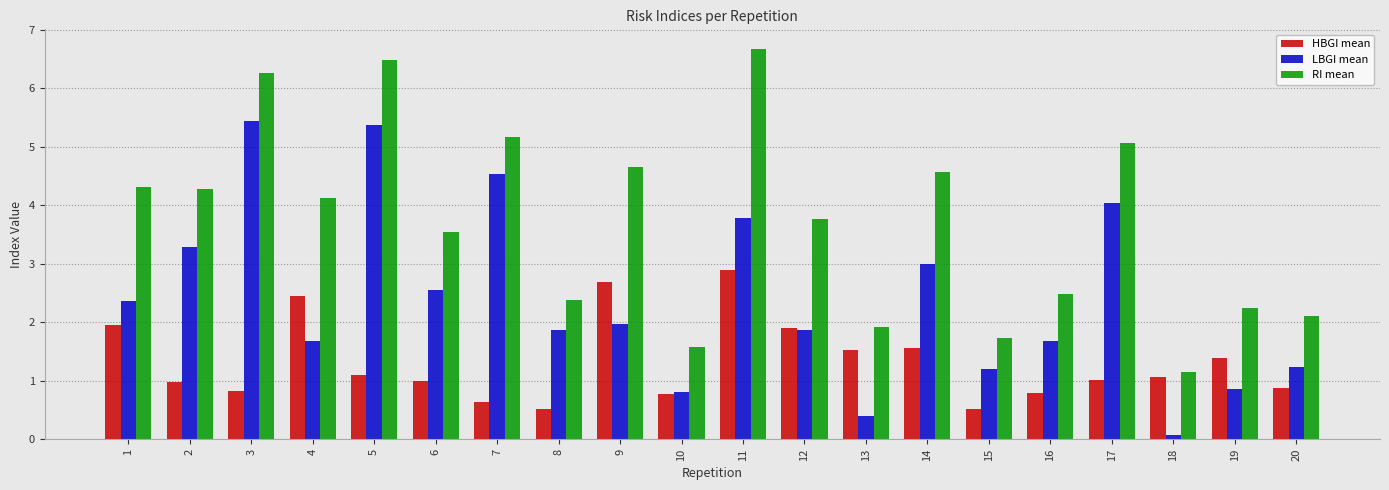

The value of LBGI mean at 12 is 1.9. True or false?

True